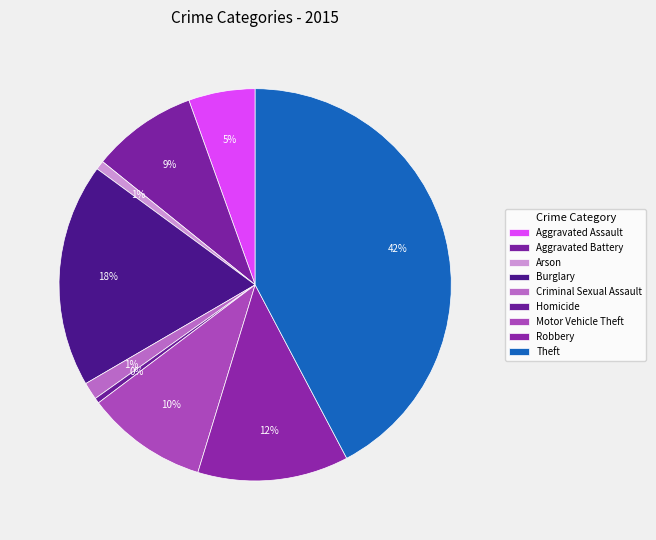

What is the ratio of the value at Theft to the value at Motor Vehicle Theft?

4.2